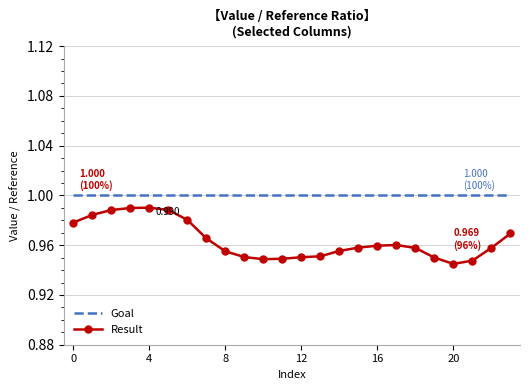

True or false: Result and Goal cross at least once.

False